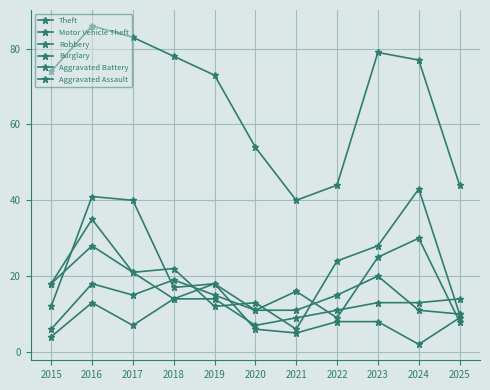

What is the greatest value displayed?

86